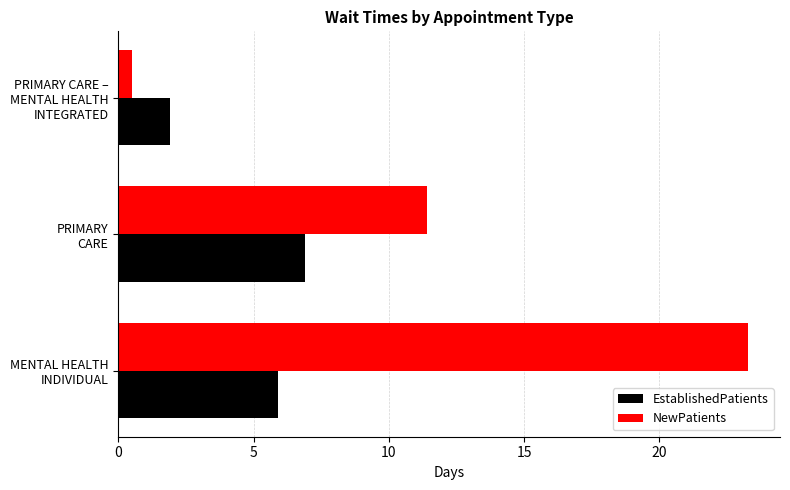

What is the smallest value displayed?

0.5